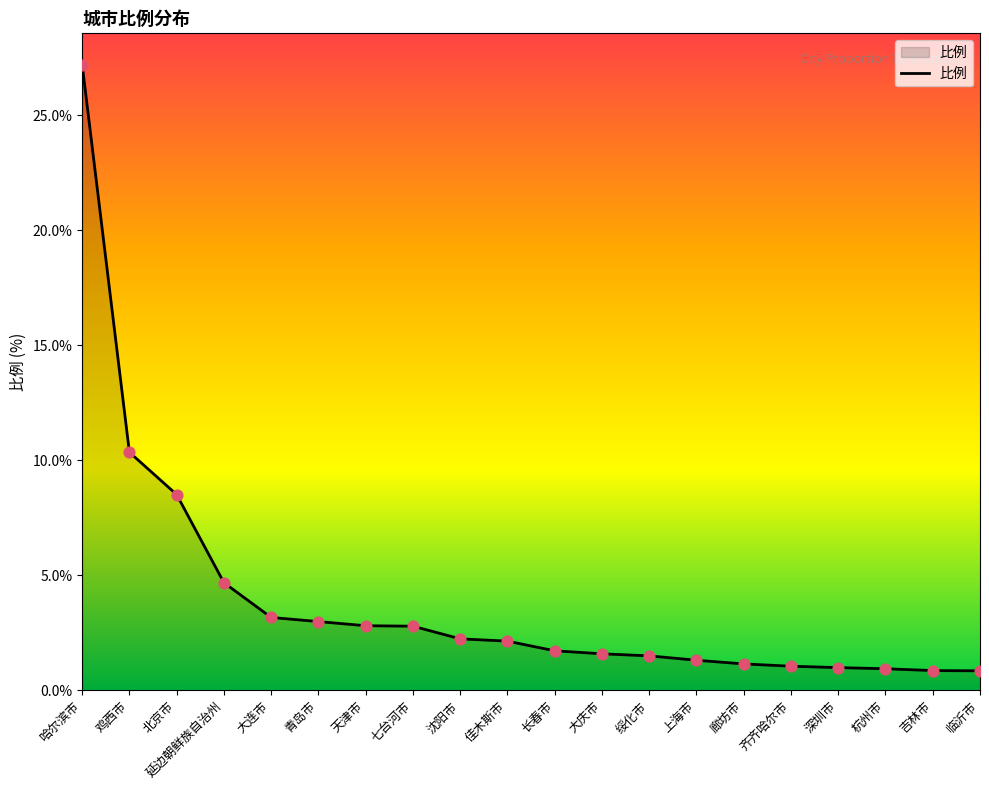

What is the change in value from 鸡西市 to 廊坊市?

-9.2